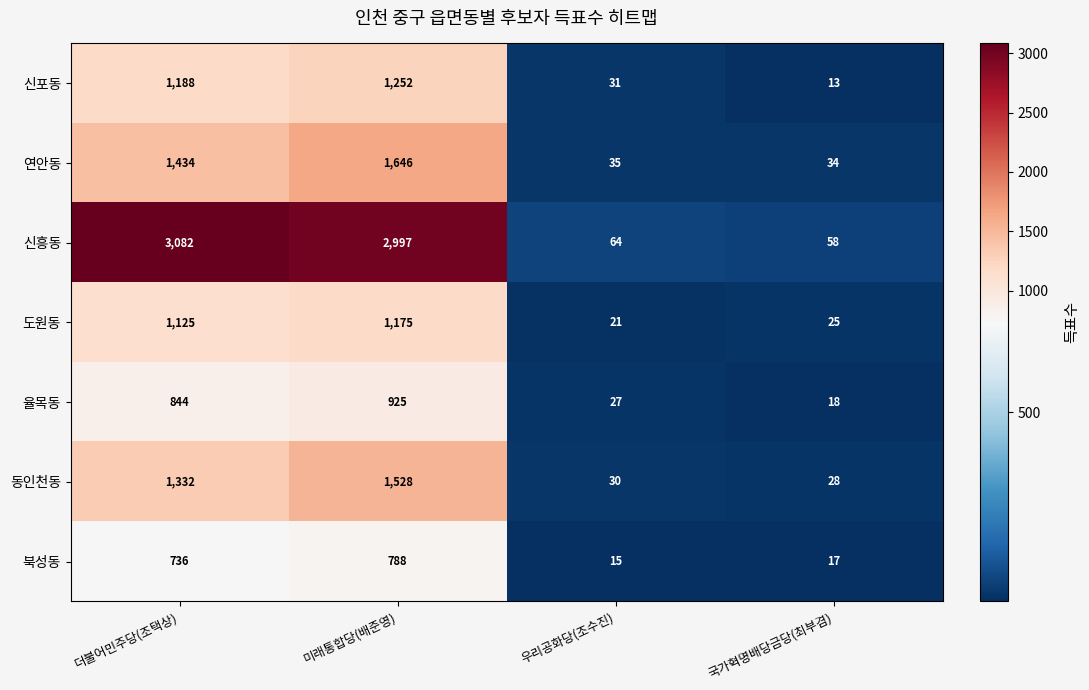

What is the maximum value shown in the chart?

3082